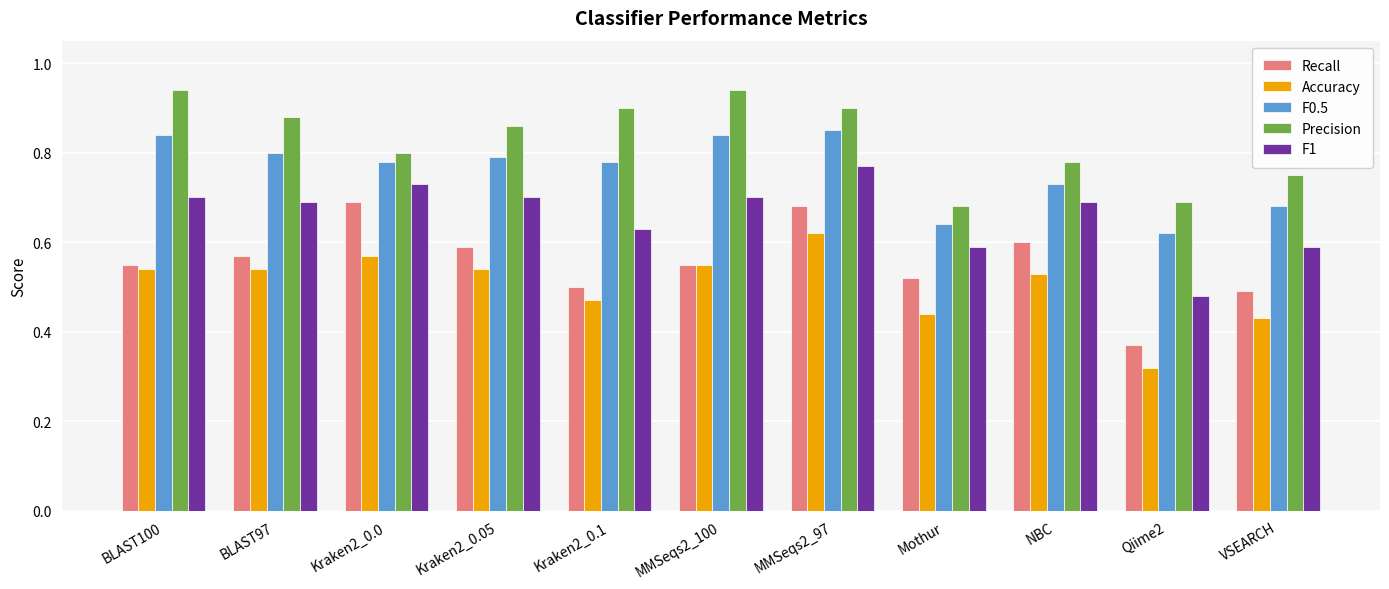

The value of F0.5 at MMSeqs2_100 is 1.5. True or false?

False